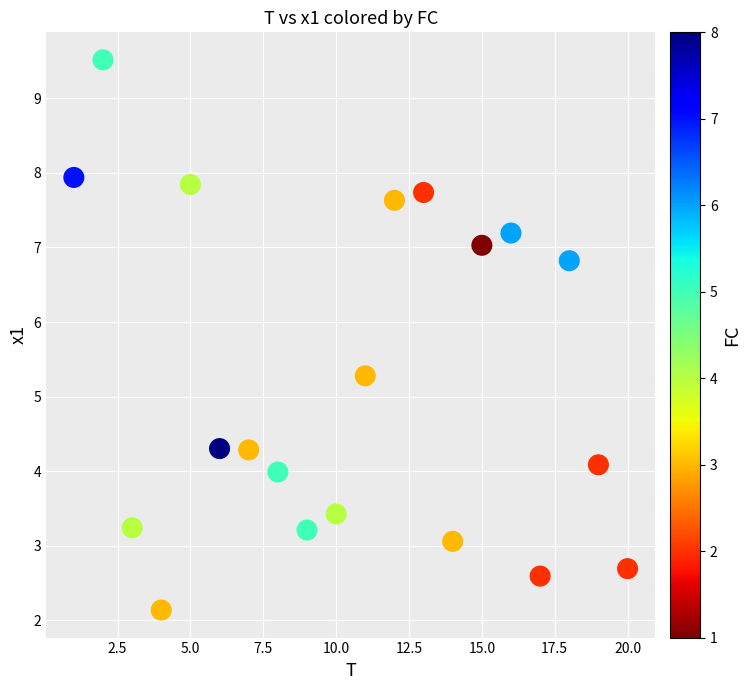

What Y value in the scatter plot is closest to 5?

5.3